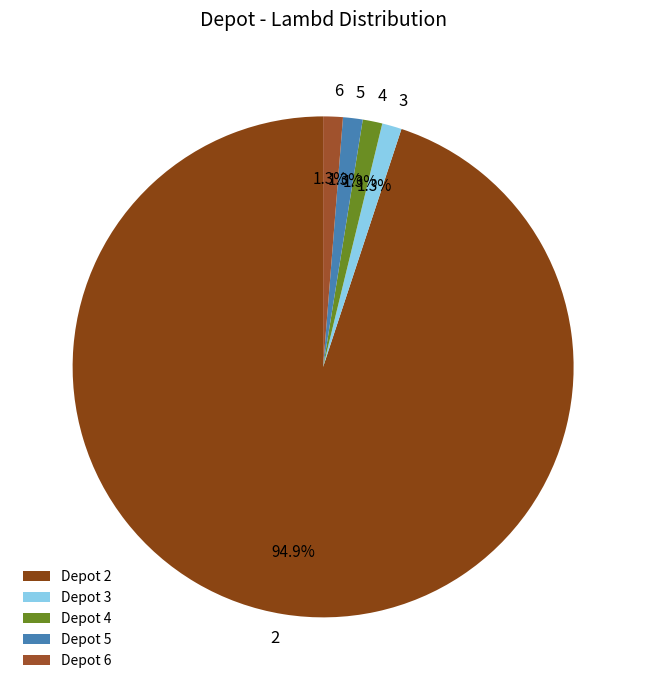

Does any single category account for the majority?

Yes